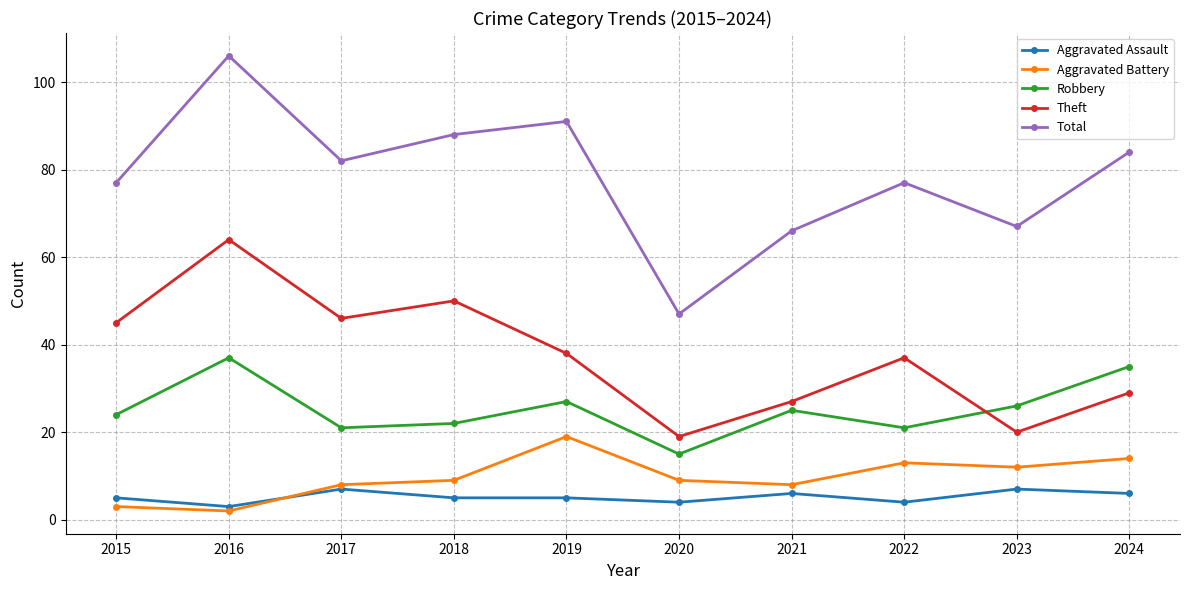

The Aggravated Battery series shows 2 at 2016. True or false?

True